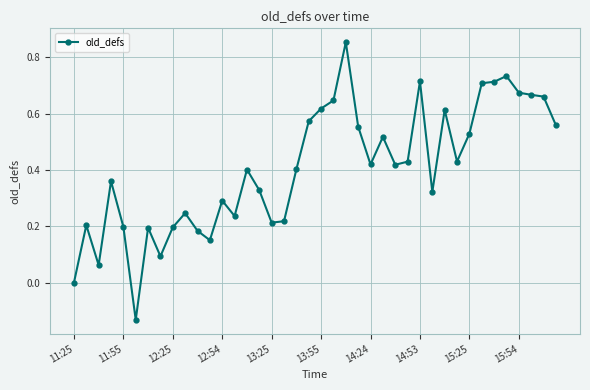

What is the sum of all values?

16.2